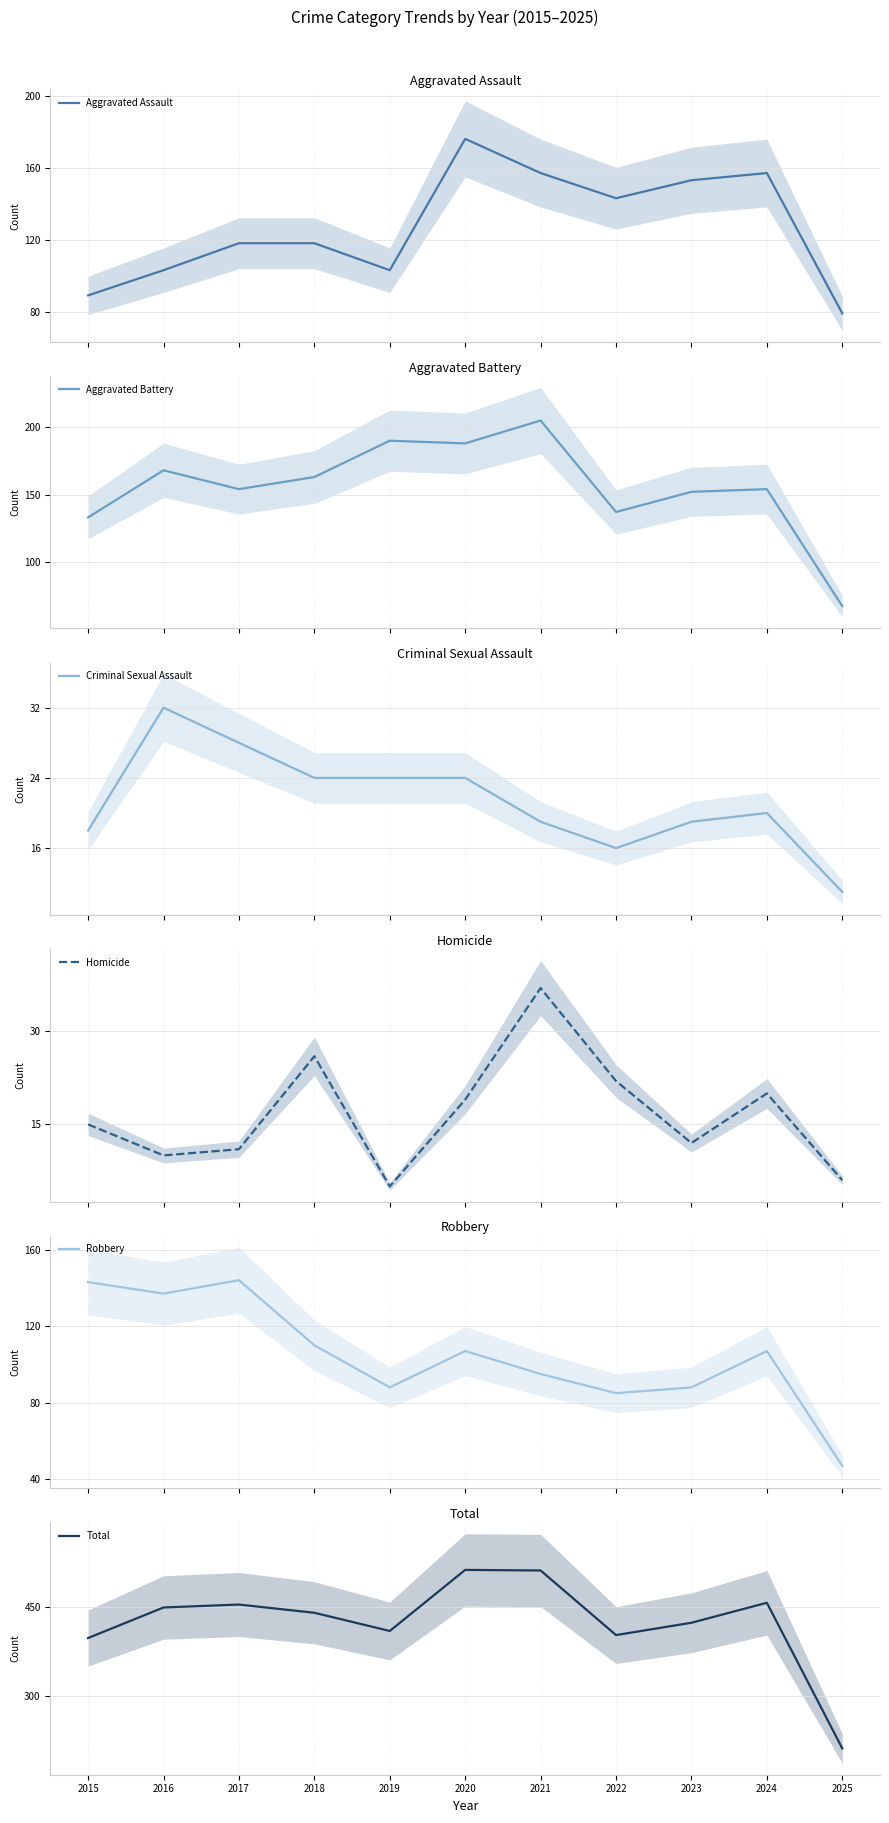

At which label is Robbery closest to 95?

2021